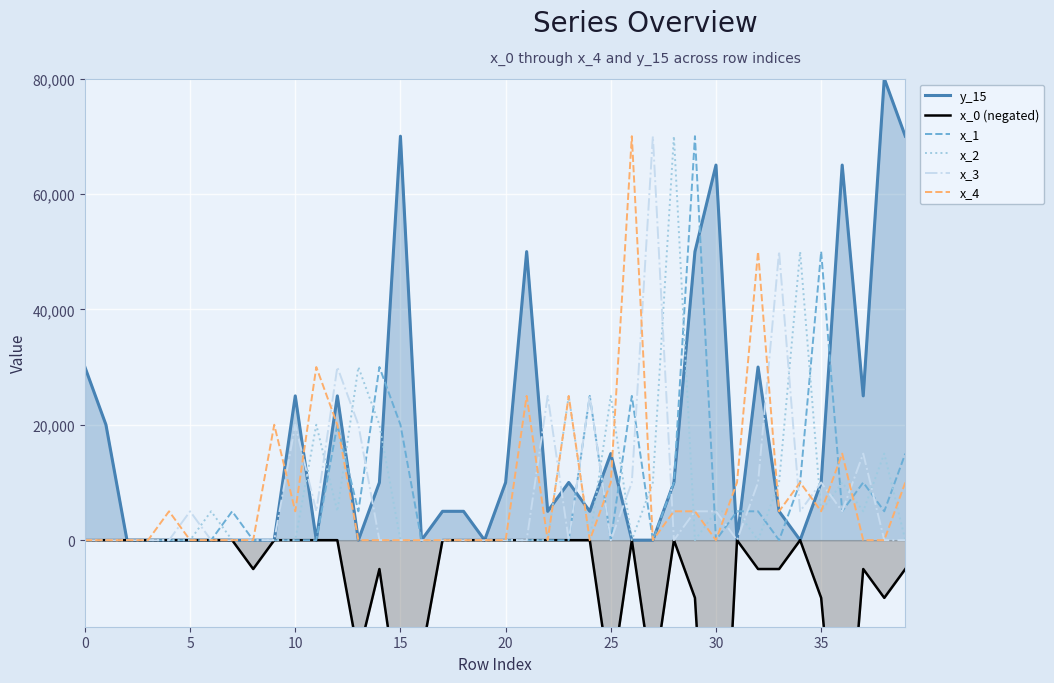

True or false: x_4 has more than 0 points higher than both neighbors.

True